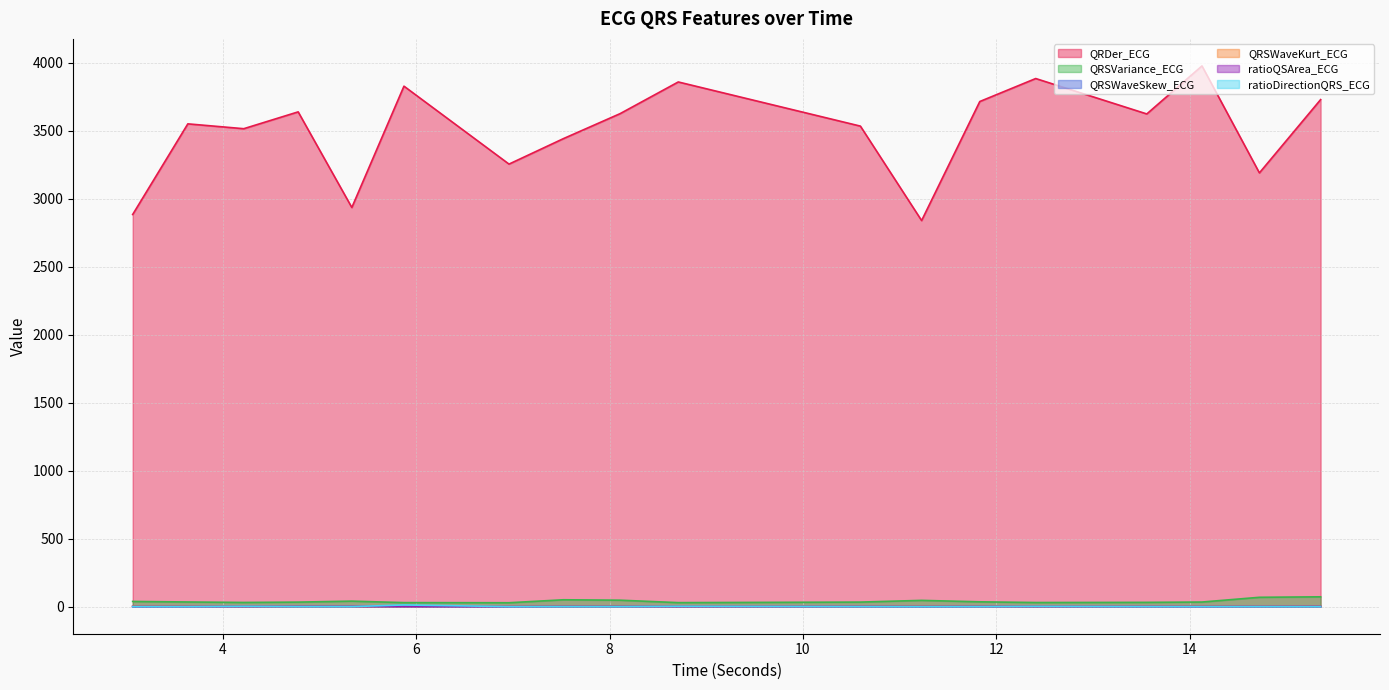

What are all the series names shown in the legend?

QRDer_ECG, QRSVariance_ECG, QRSWaveSkew_ECG, QRSWaveKurt_ECG, ratioQSArea_ECG, ratioDirectionQRS_ECG